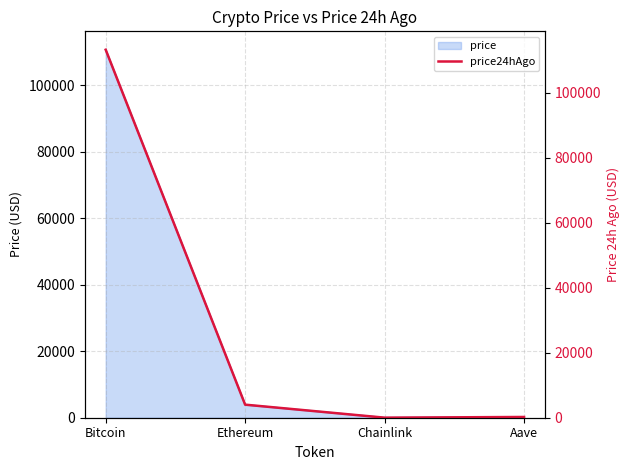

What is the approximate value at Ethereum?

4021.4